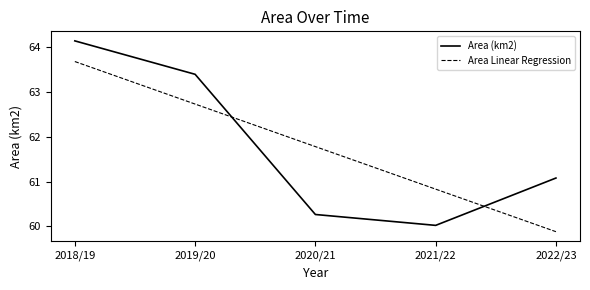

True or false: Area Linear Regression has a value of 103.4 at 2022/23.

False